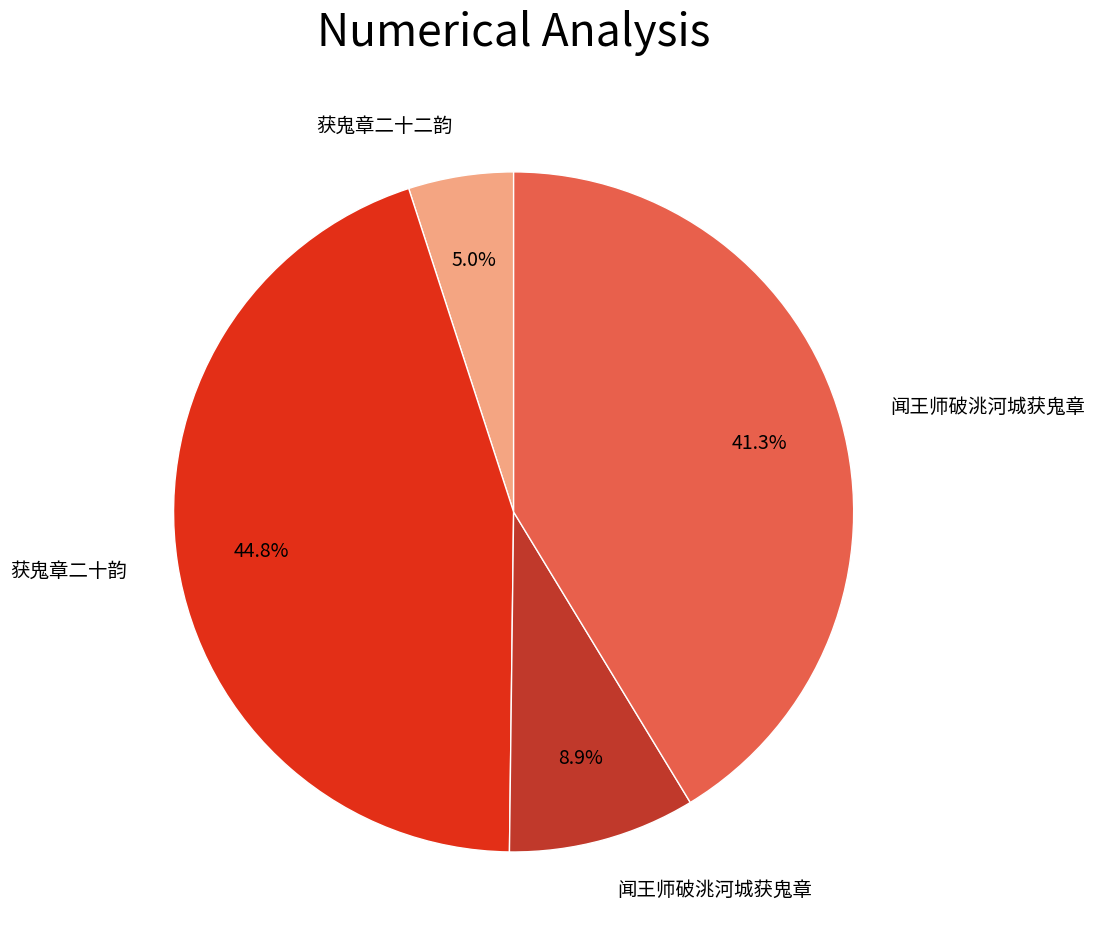

How many segments does this pie chart have?

4